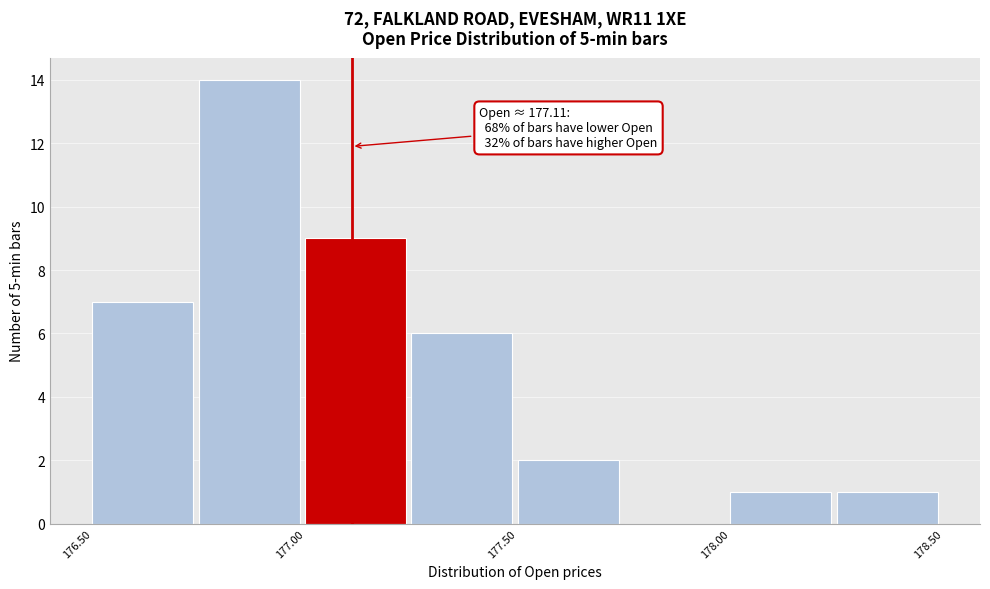

Over which range of the x-axis is the bar tallest?

176.75 to 177.00